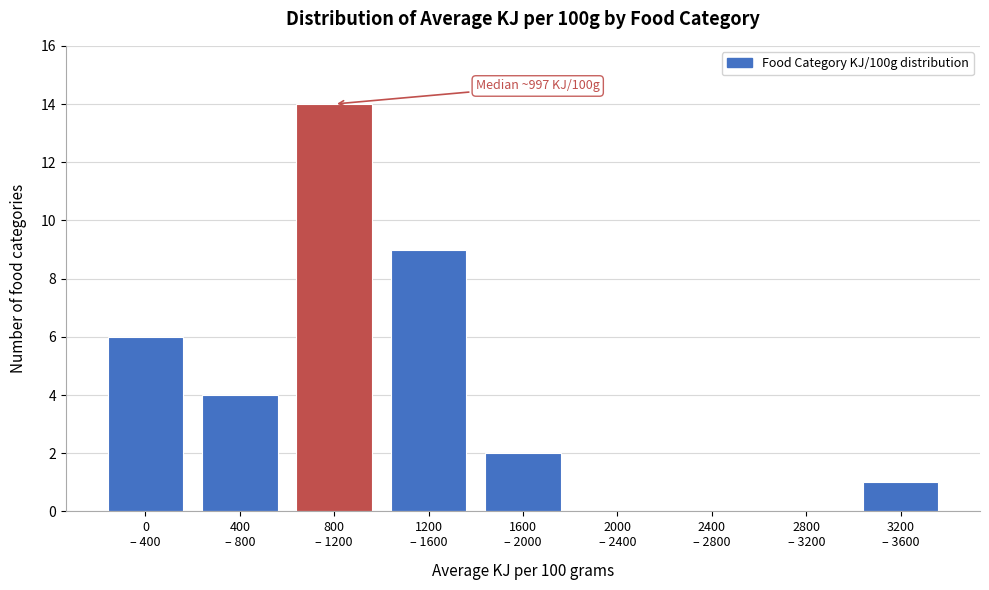

What is the maximum value shown in the chart?

14